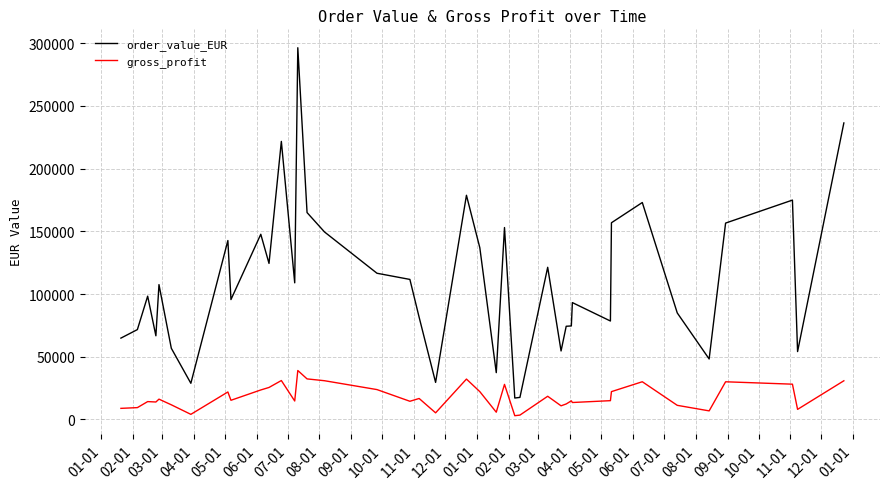

What is the difference between the maximum and minimum values in the order_value_EUR series?

279437.4